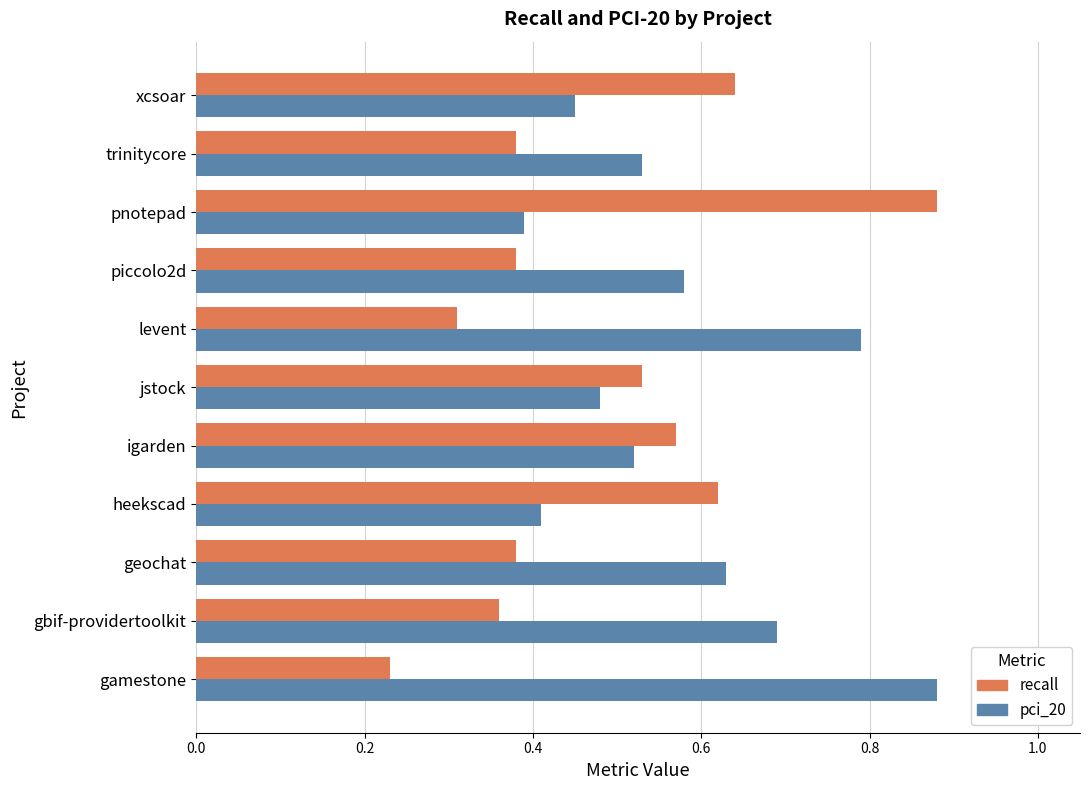

Which series has the largest range (max minus min)?

recall